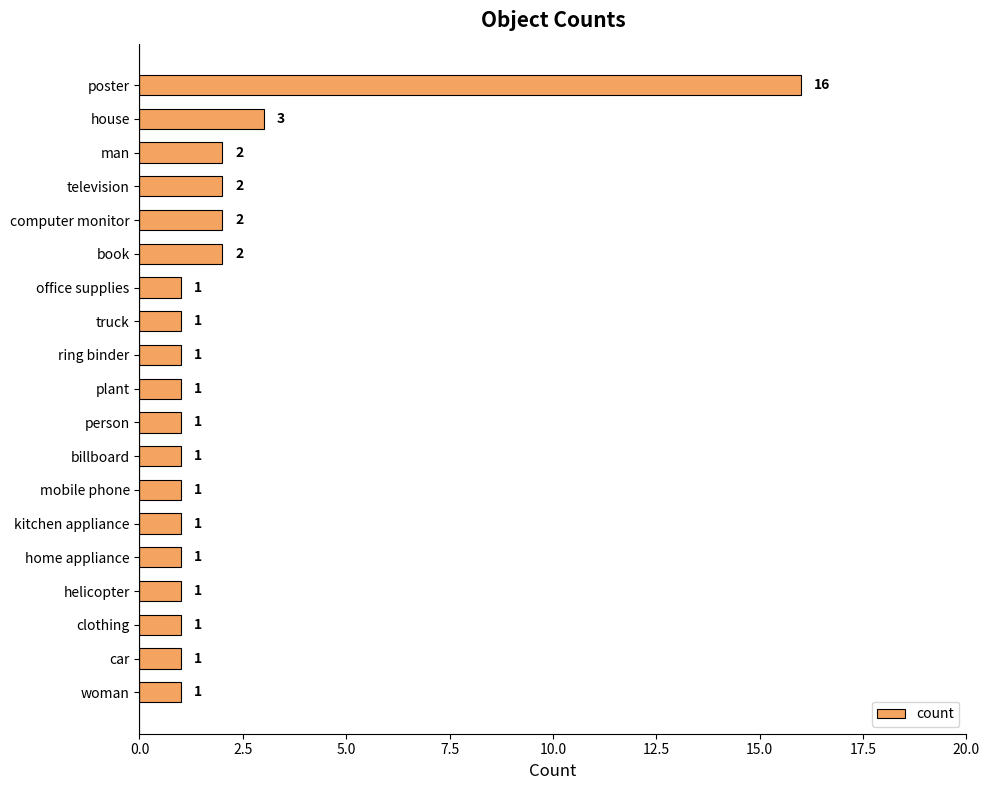

Does the chart contain stacked bars?

No